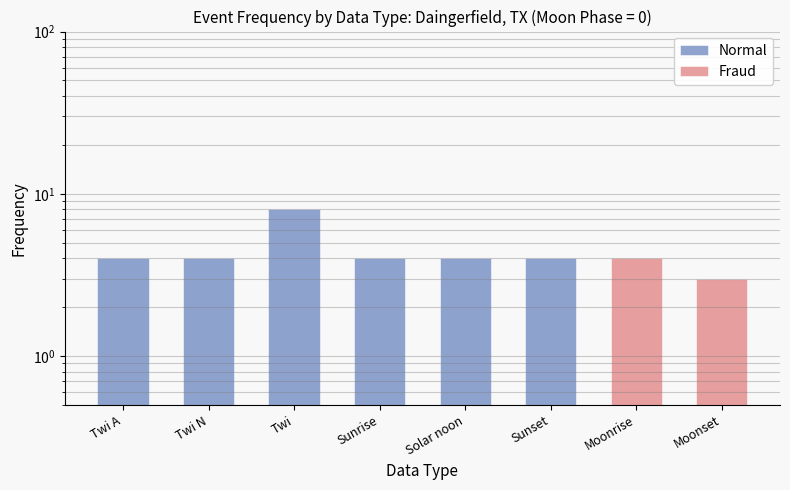

Rank the categories by Normal value from highest to lowest.

Twi, Twi A, Twi N, Sunrise, Solar noon, Sunset, Moonrise, Moonset